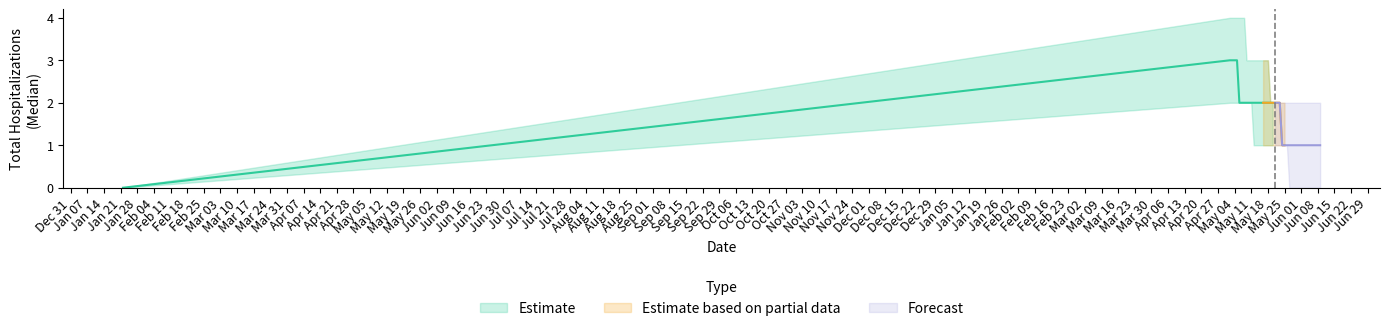

The Lower Hospitalization Bound series shows 1 at 05-18-2021. True or false?

True